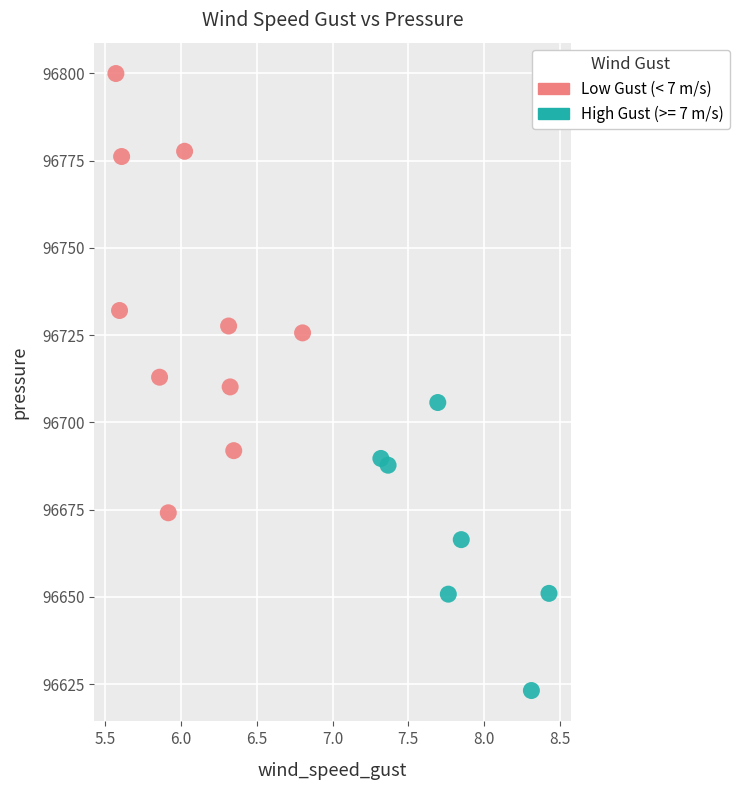

Which series contains the highest Y value?

Low Gust (< 7 m/s)